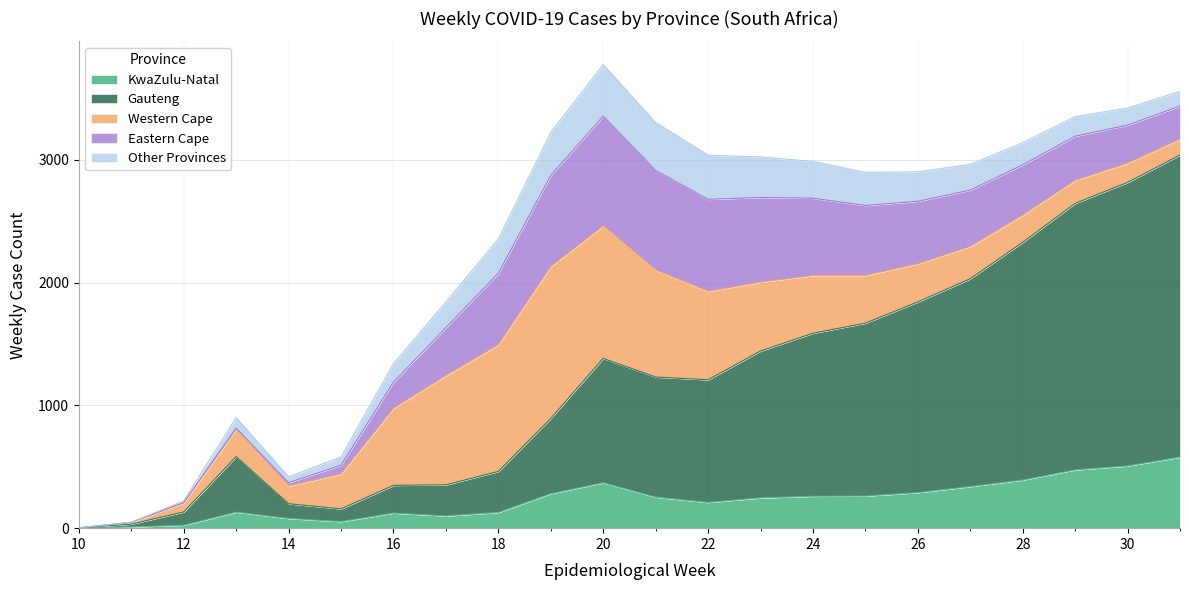

What is the sum of the Eastern Cape values at 19 and 10?

743